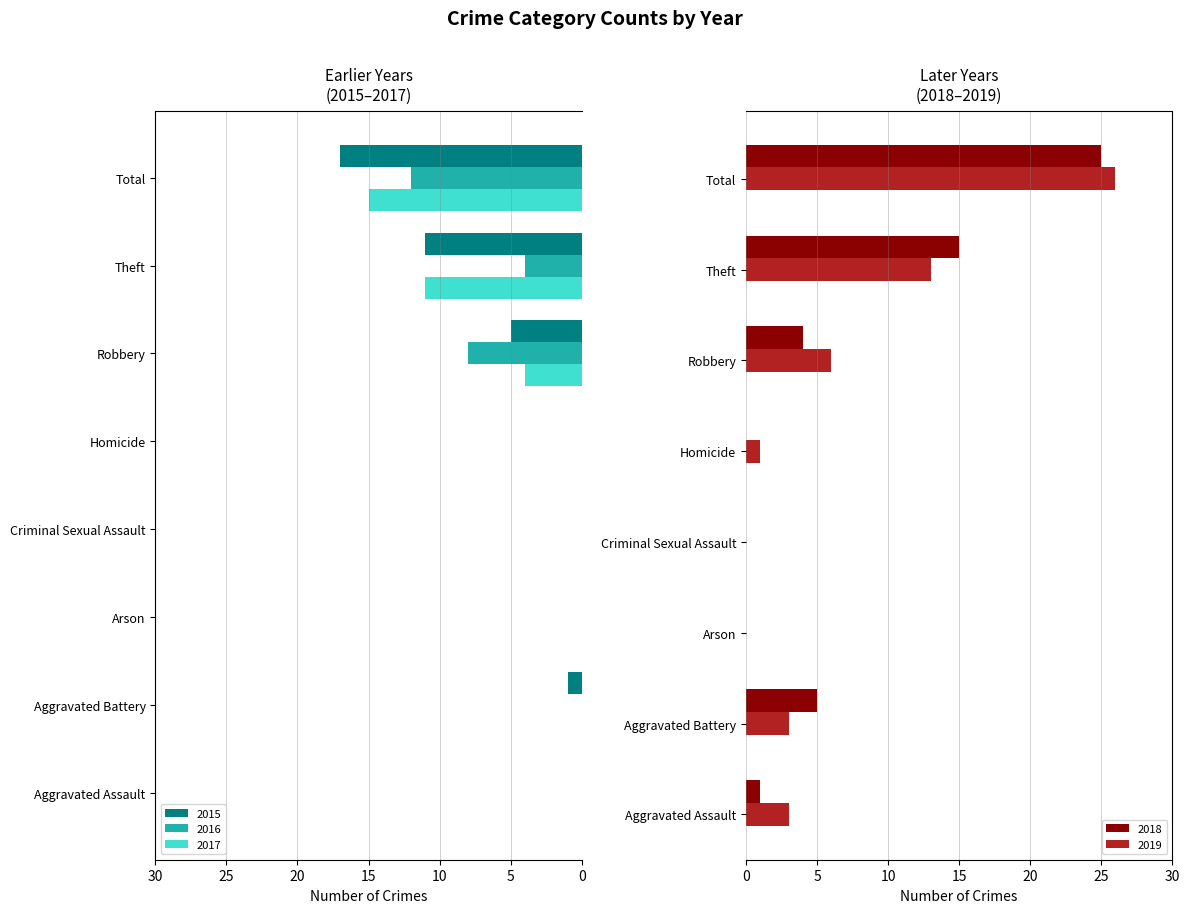

Reading right to left, what are all the values shown in this chart?

2015: Total=-17	Theft=-11	Robbery=-5	Homicide=0	Criminal Sexual Assault=0	Arson=0	Aggravated Battery=-1	Aggravated Assault=0
2016: Total=-12	Theft=-4	Robbery=-8	Homicide=0	Criminal Sexual Assault=0	Arson=0	Aggravated Battery=0	Aggravated Assault=0
2017: Total=-15	Theft=-11	Robbery=-4	Homicide=0	Criminal Sexual Assault=0	Arson=0	Aggravated Battery=0	Aggravated Assault=0
2018: Total=25	Theft=15	Robbery=4	Homicide=0	Criminal Sexual Assault=0	Arson=0	Aggravated Battery=5	Aggravated Assault=1
2019: Total=26	Theft=13	Robbery=6	Homicide=1	Criminal Sexual Assault=0	Arson=0	Aggravated Battery=3	Aggravated Assault=3